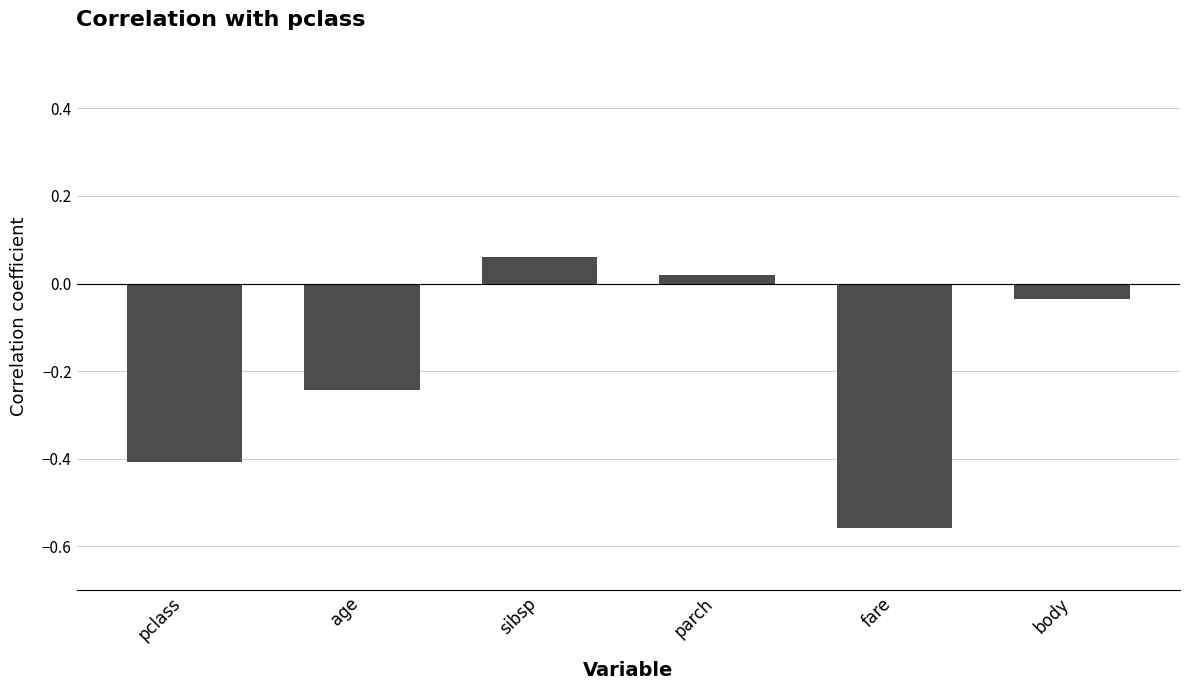

How many positive values are there?

2